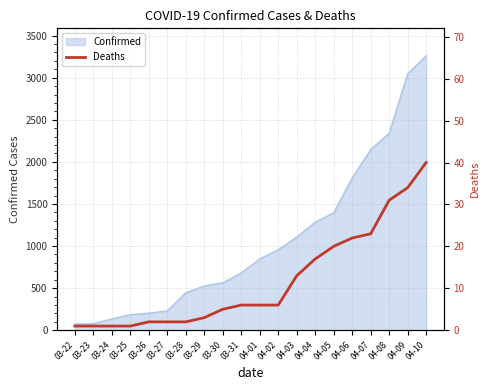

True or false: there are more than 1 points higher than both neighbors.

False